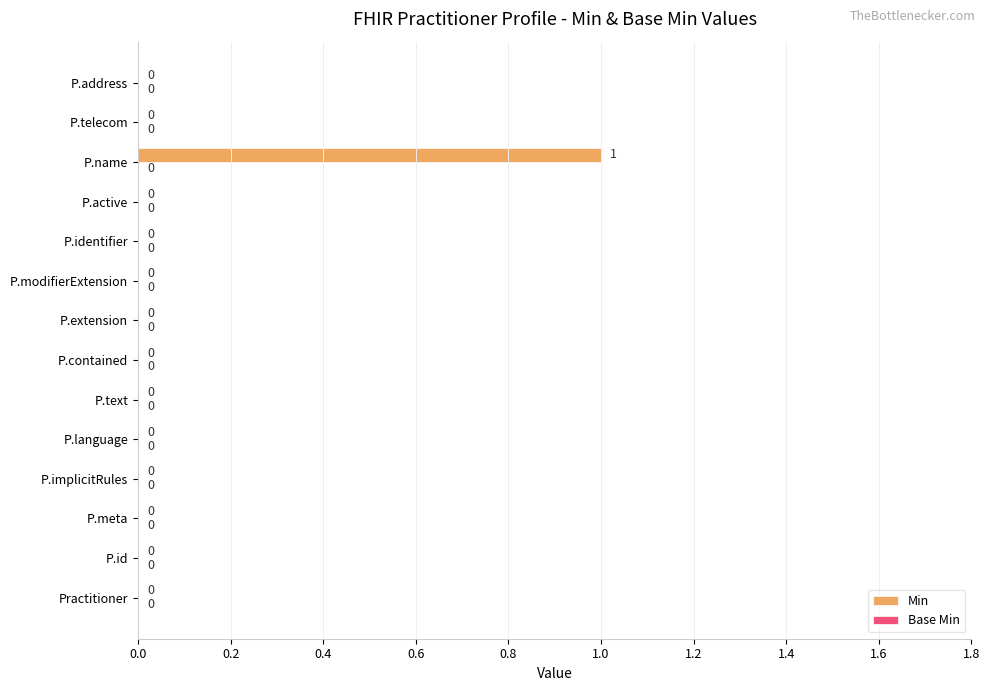

Which category has the highest value across all series?

P.name